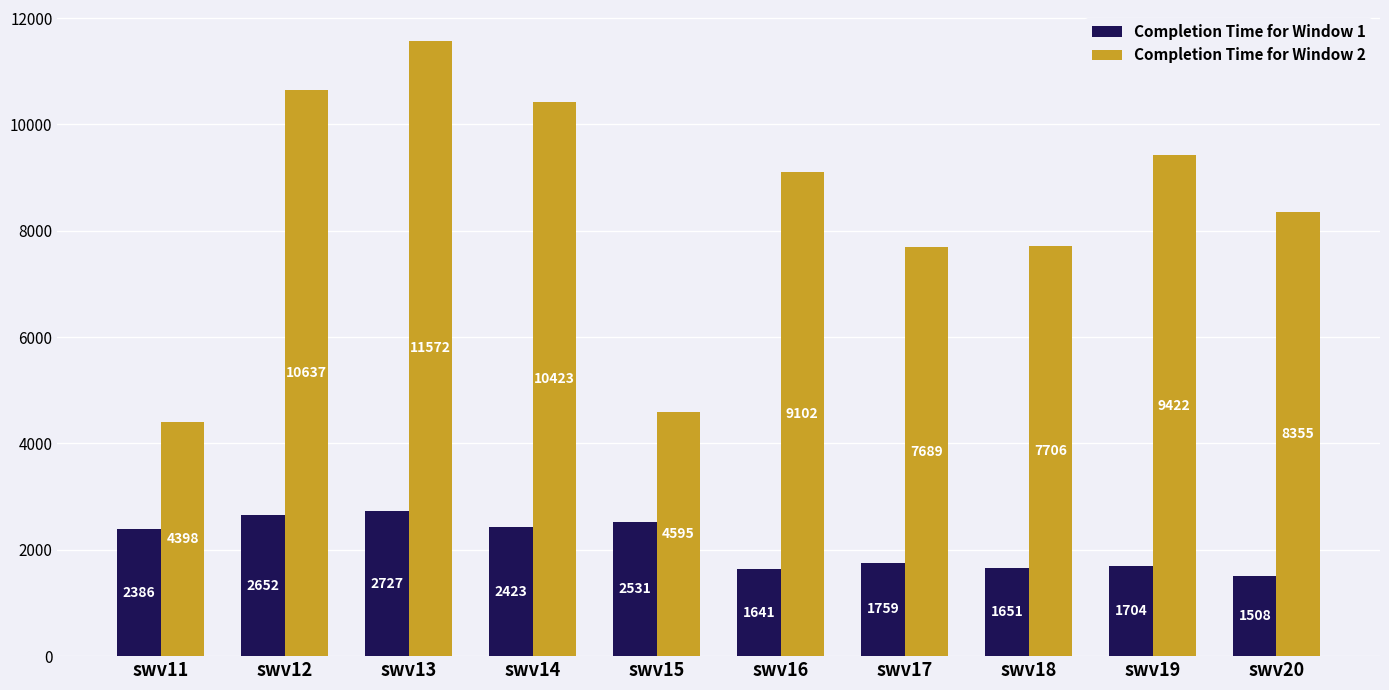

Which series changed the most between swv15 and swv17?

Completion Time for Window 2